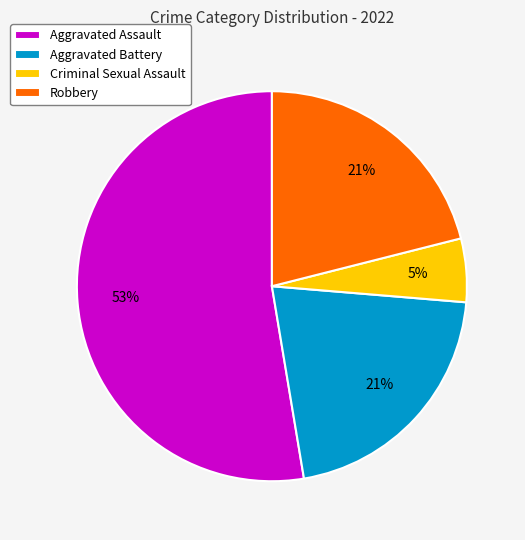

Do Aggravated Assault and Criminal Sexual Assault together represent more than half of the pie?

Yes